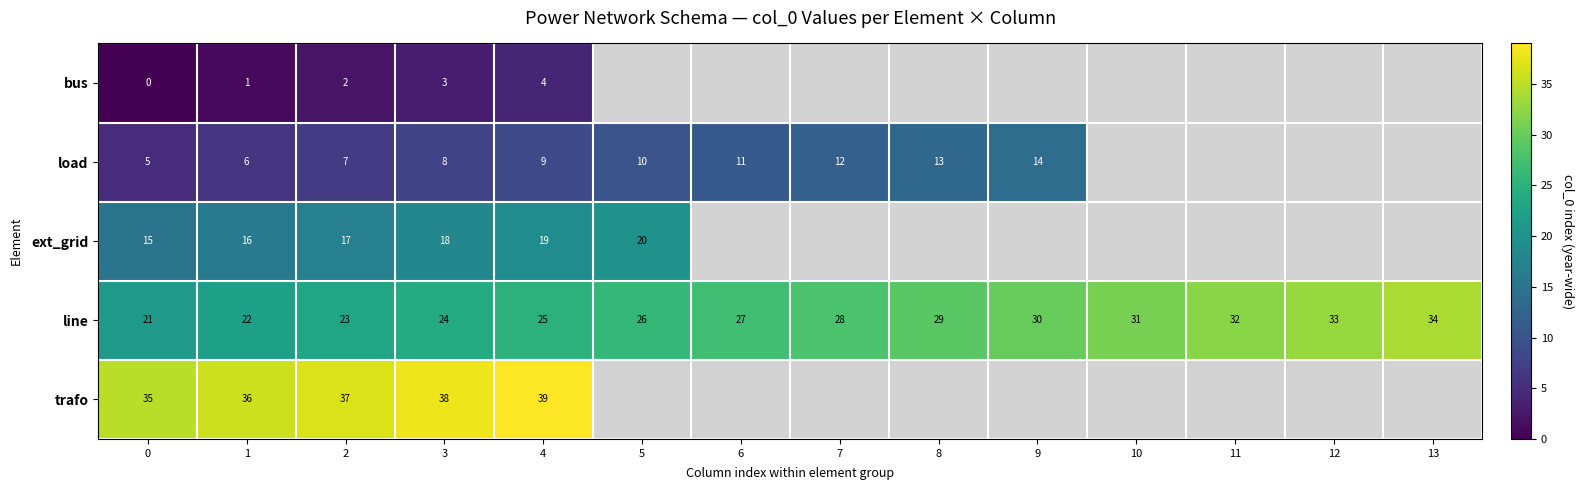

What is the sum of the load values at 2 and 6?

18